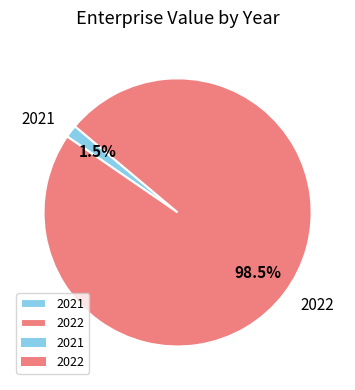

Does 2021 account for over 50% of the chart?

No